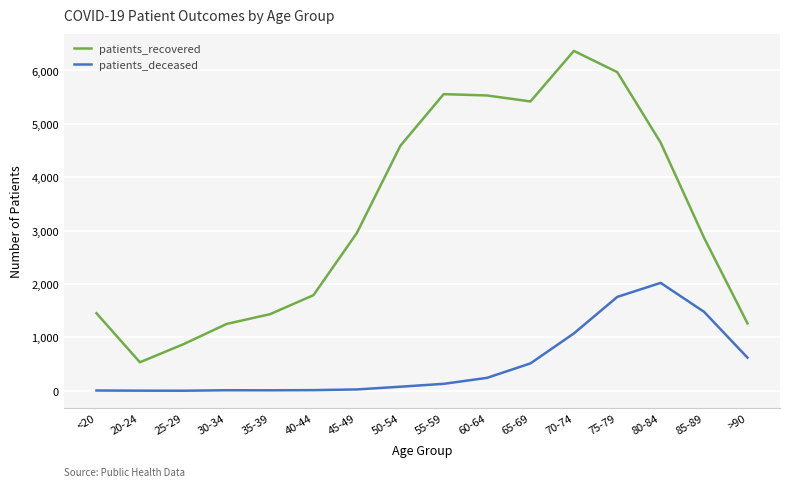

Where is patients_recovered nearest to the value 3451?

45-49